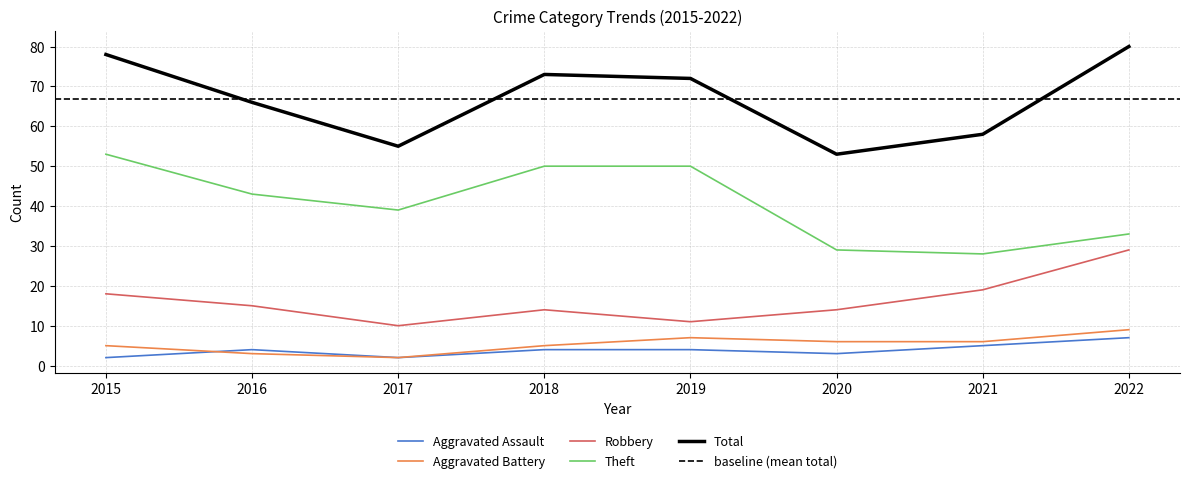

The Aggravated Battery series shows 11 at 2019. True or false?

False